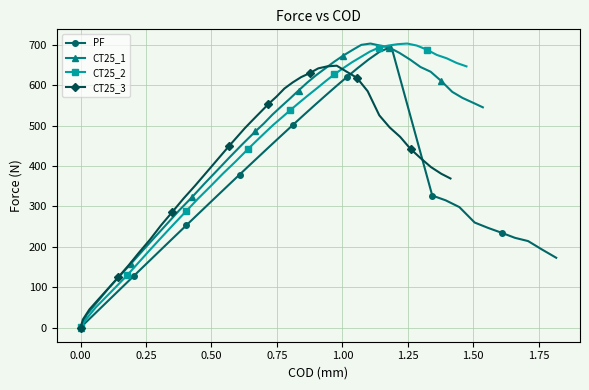

What is the value of the PF point at the 35th from the left?

246.7